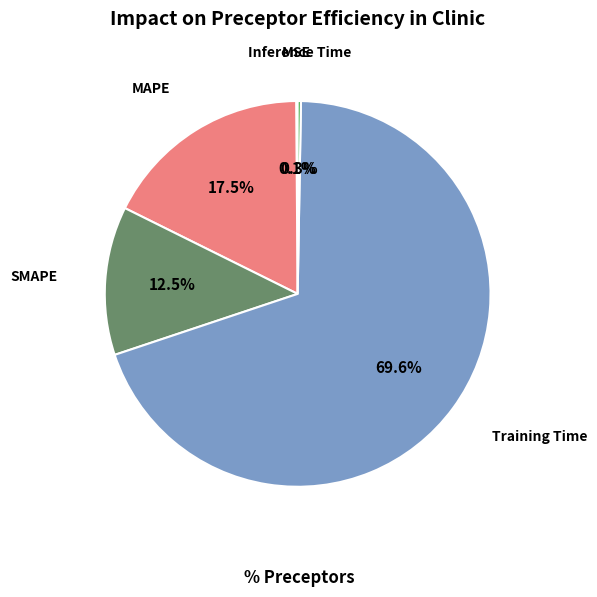

Which slice is the largest?

Training Time